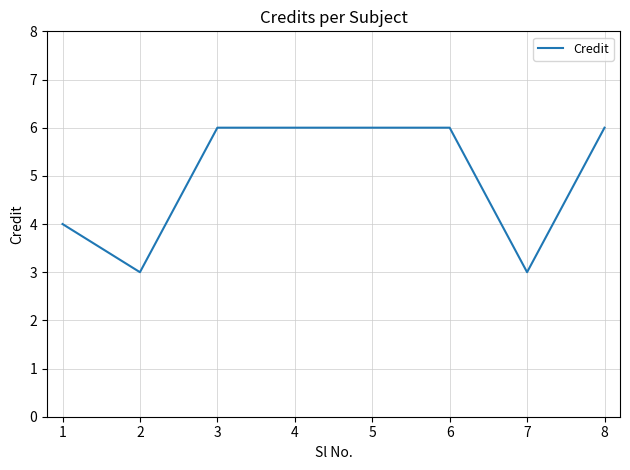

Read the value at 7.

3